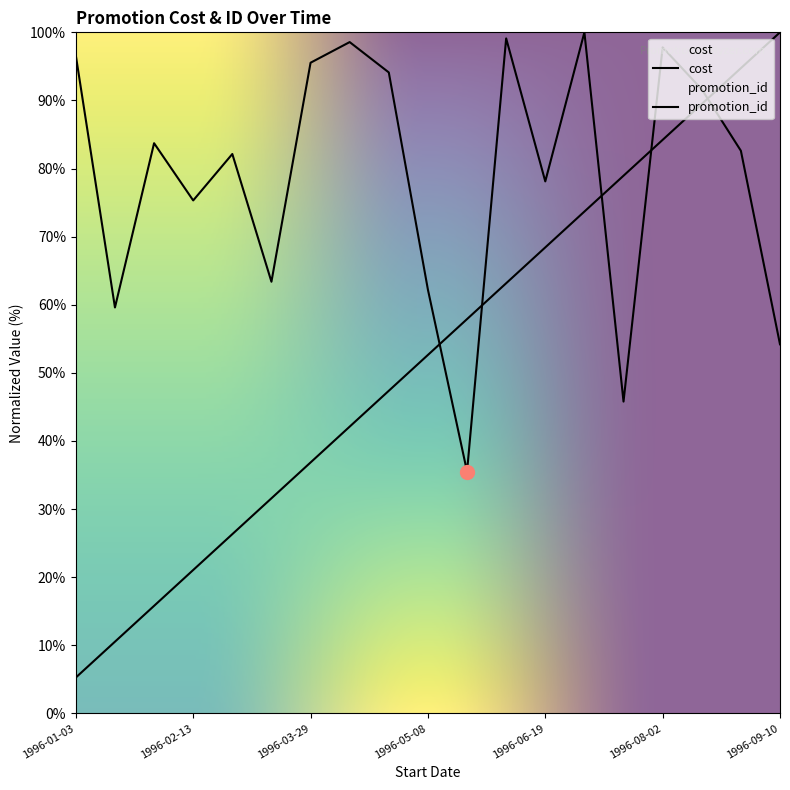

True or false: cost has a value of 101.5 at 1996-05-08.

False